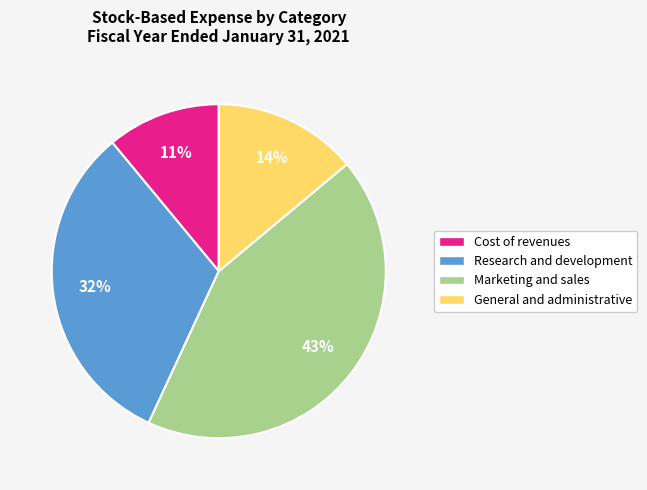

The Cost of revenues slice represents 11% of the pie. True or false?

True